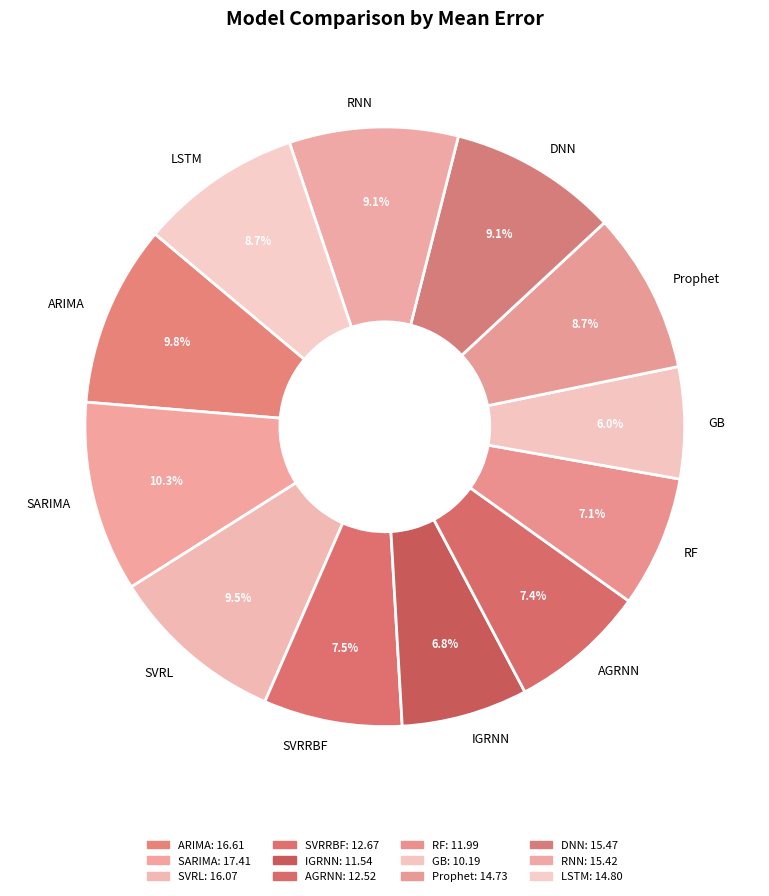

Is the sum of RNN and SARIMA greater than half?

No